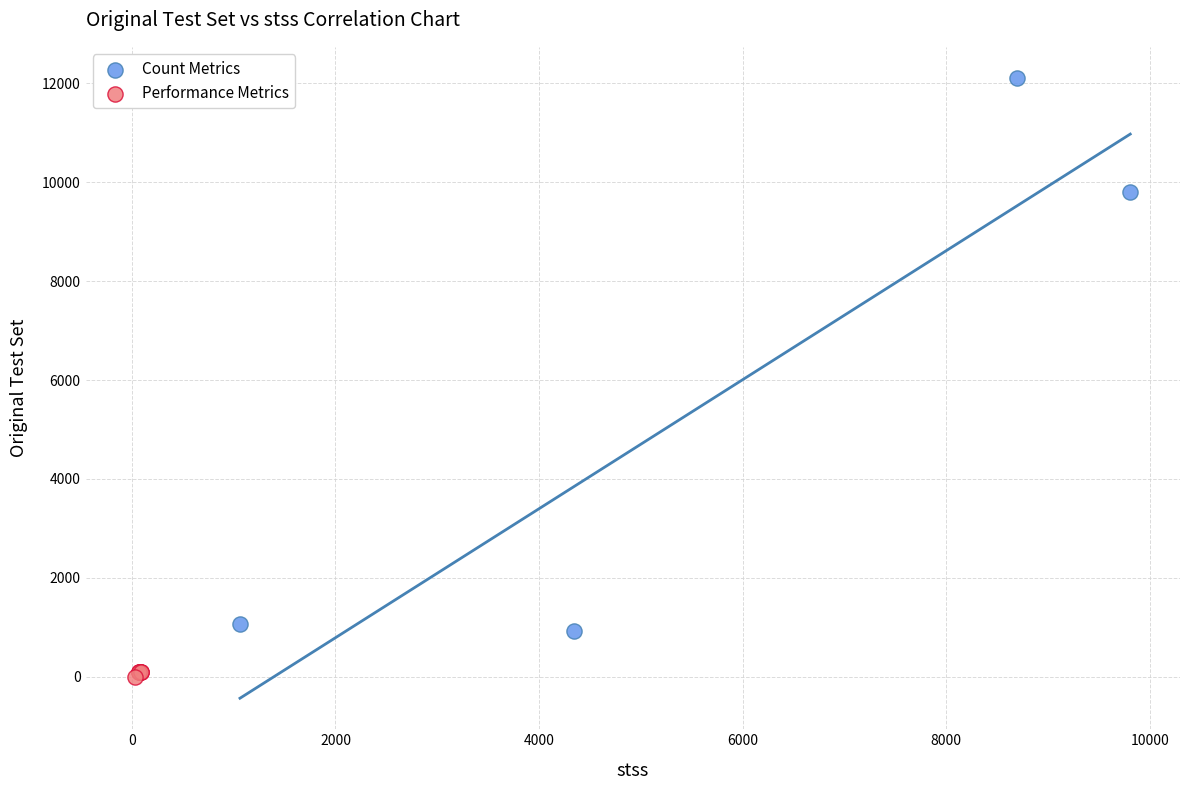

What are all the series names shown in the legend?

Count Metrics, Performance Metrics